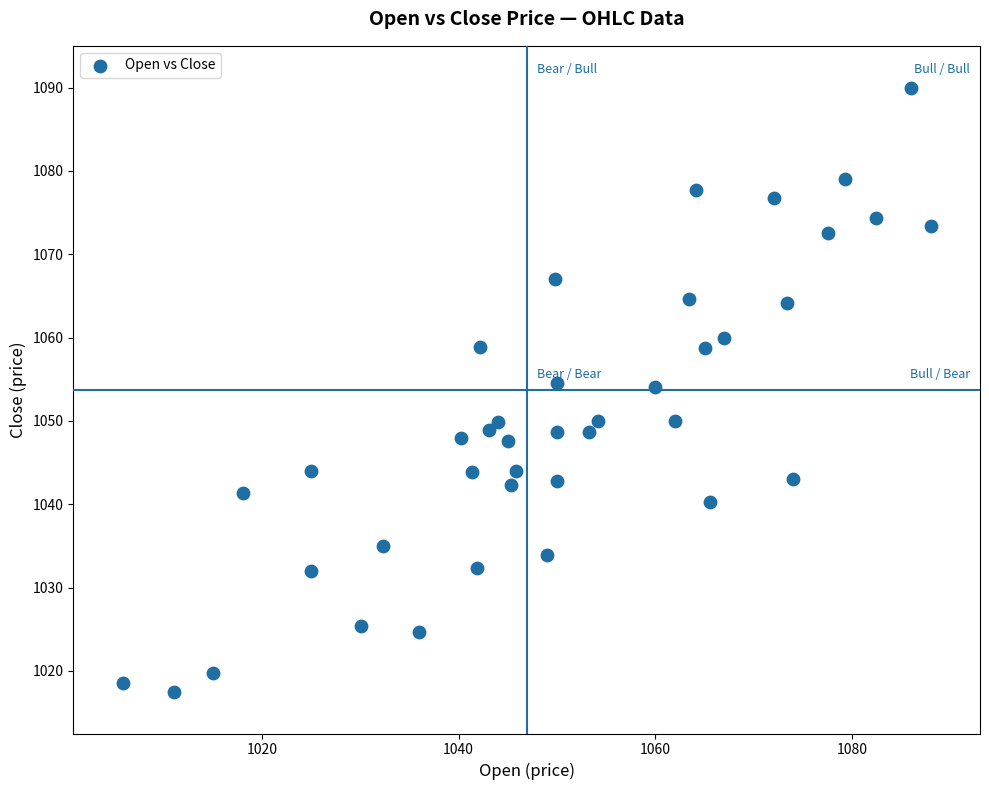

What is the range of Y values (max minus min)?

72.5